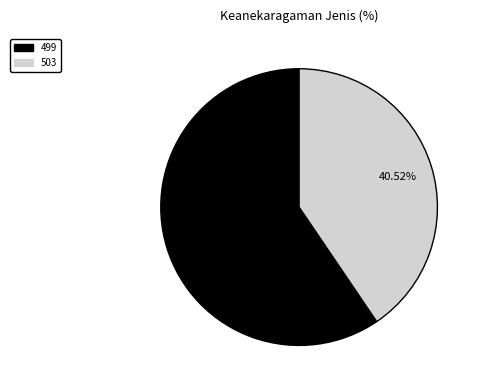

Rank the categories by value from highest to lowest.

499, 503